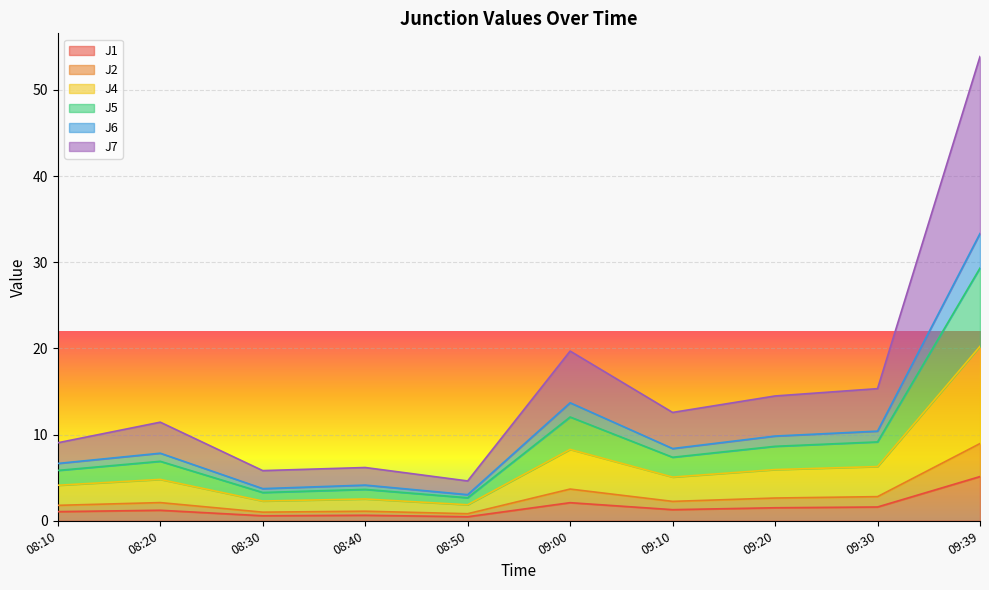

What is the highest value of the J1 series?

5.1